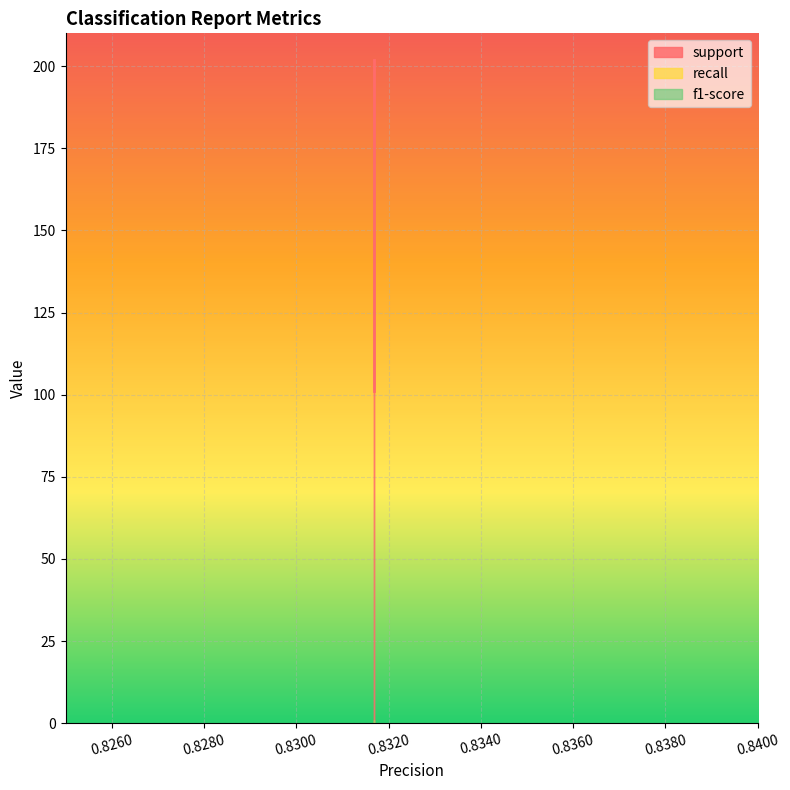

Is the value of recall at weighted avg greater than the value of f1-score at macro avg?

No